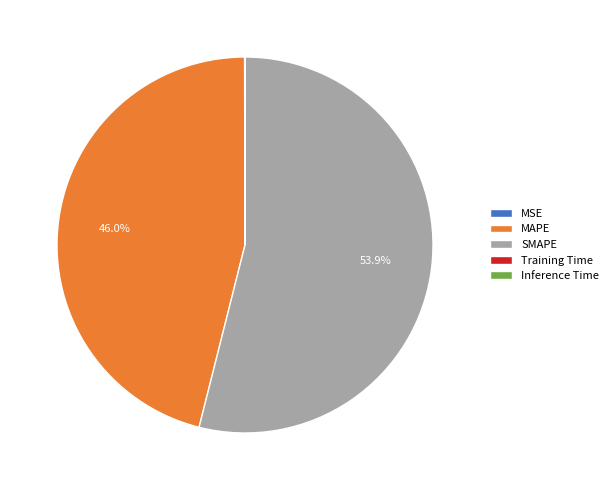

Is there a majority slice in this chart?

Yes